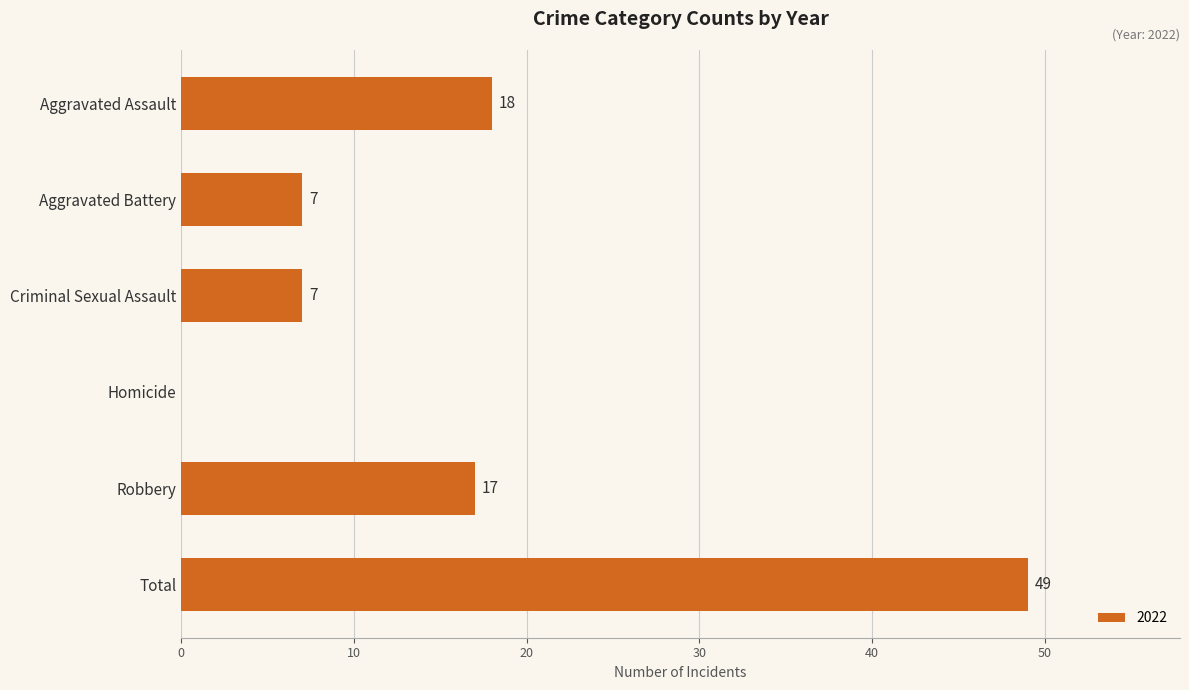

Which has a higher value, Total or Aggravated Battery?

Total